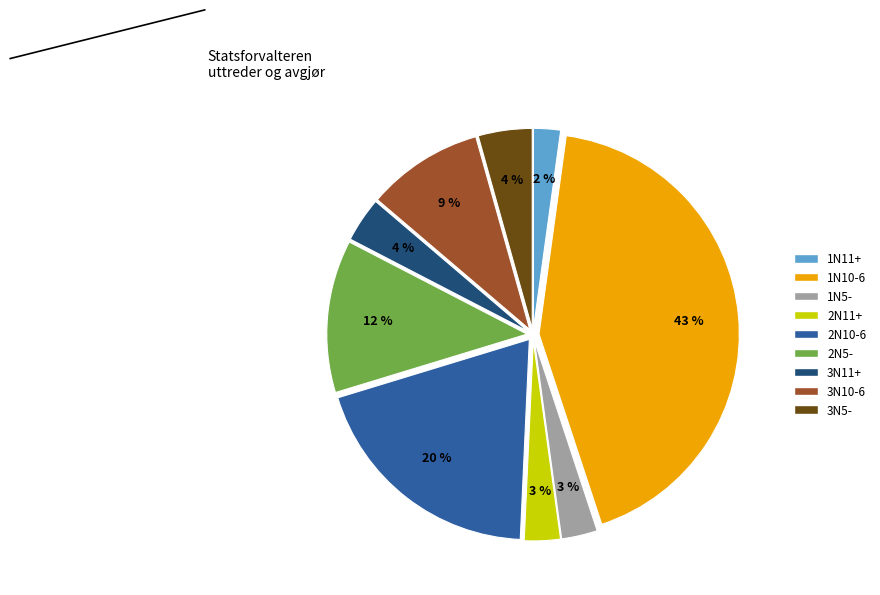

The 3N11+ slice represents 4% of the pie. True or false?

True